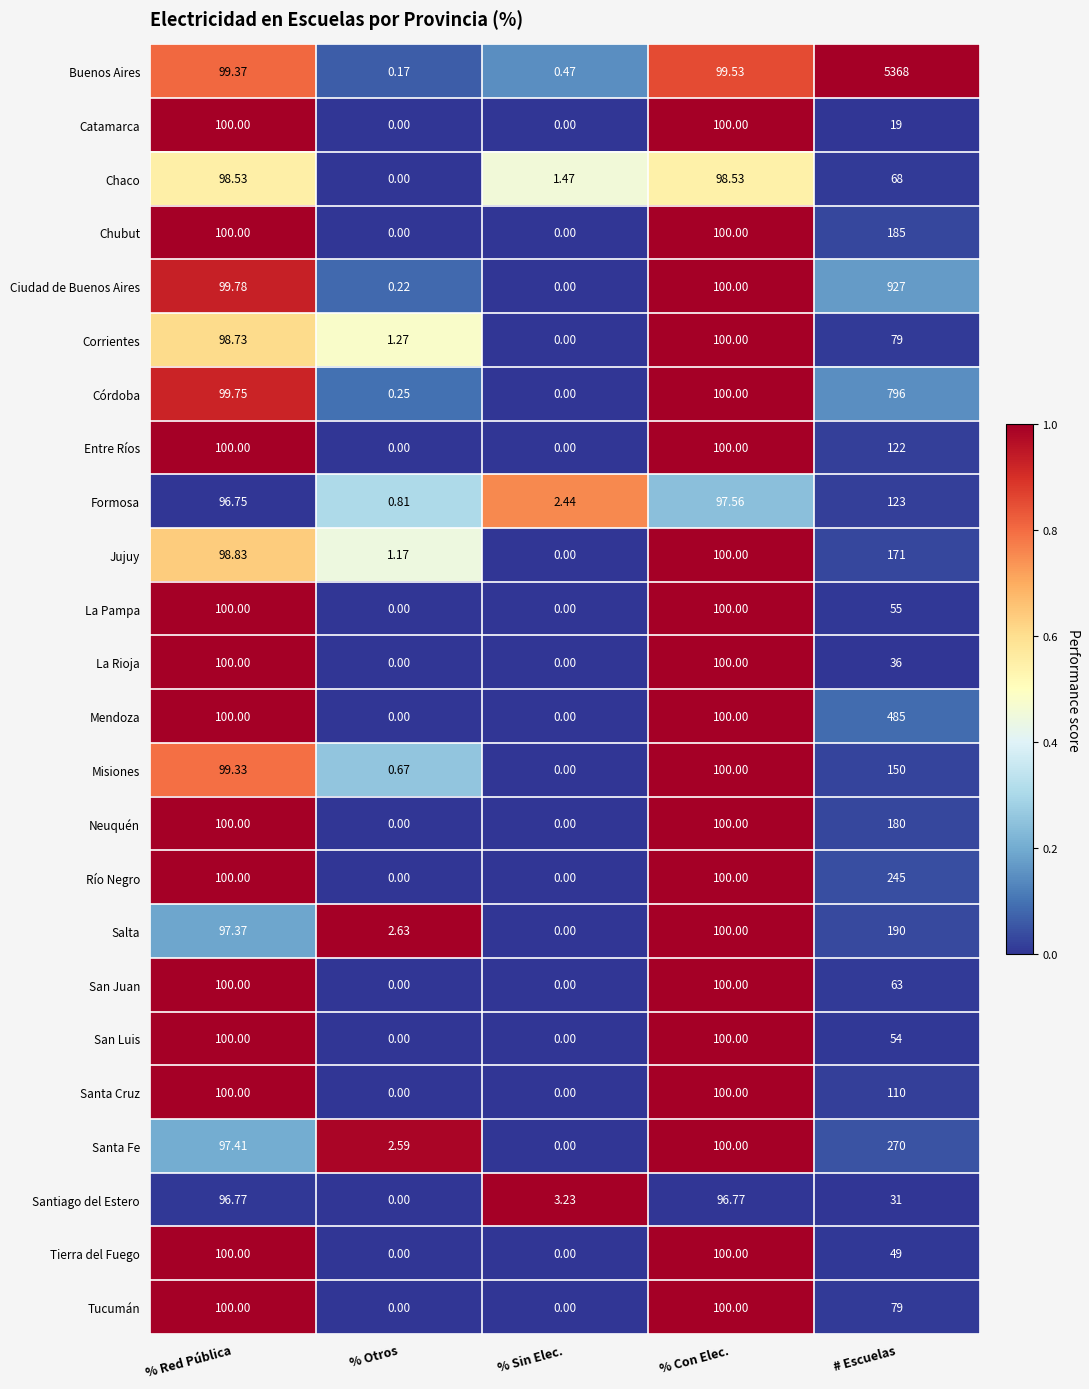

Count the number of categories in the chart.

5